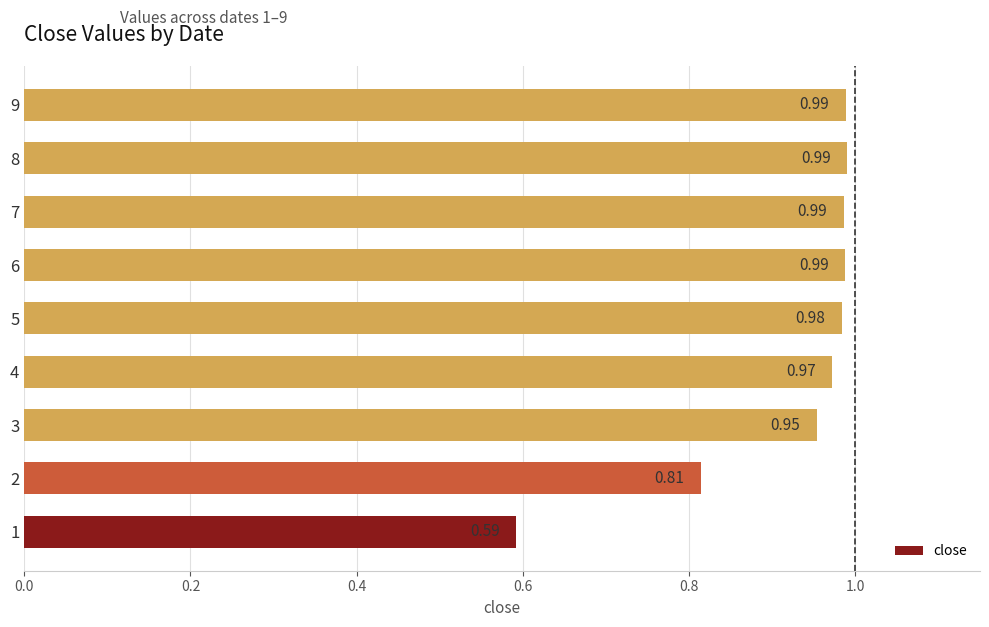

What is the change in value from 1 to 2?

+0.2